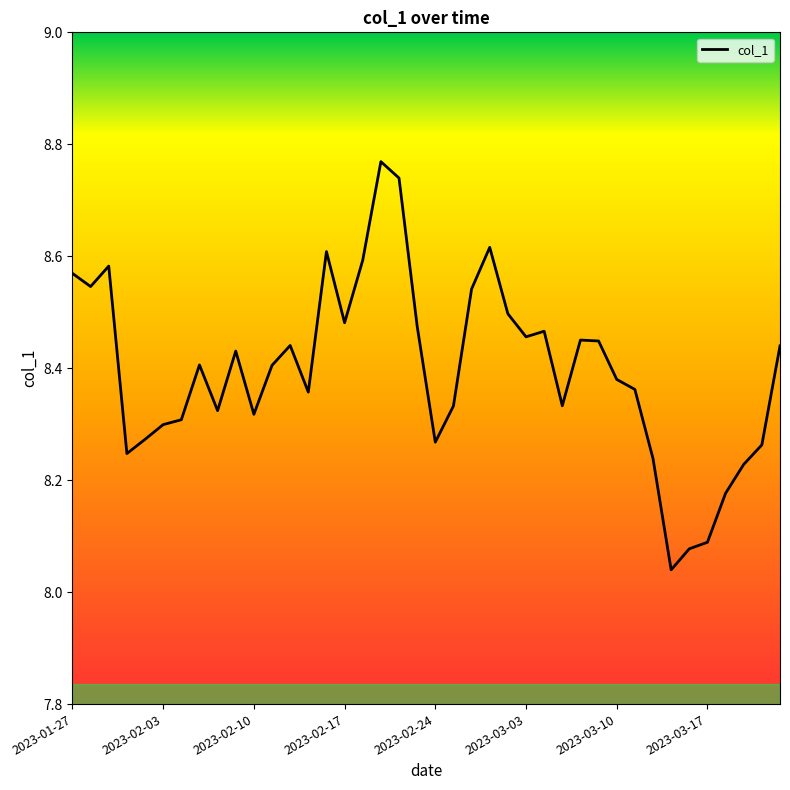

What is the greatest value displayed?

8.8